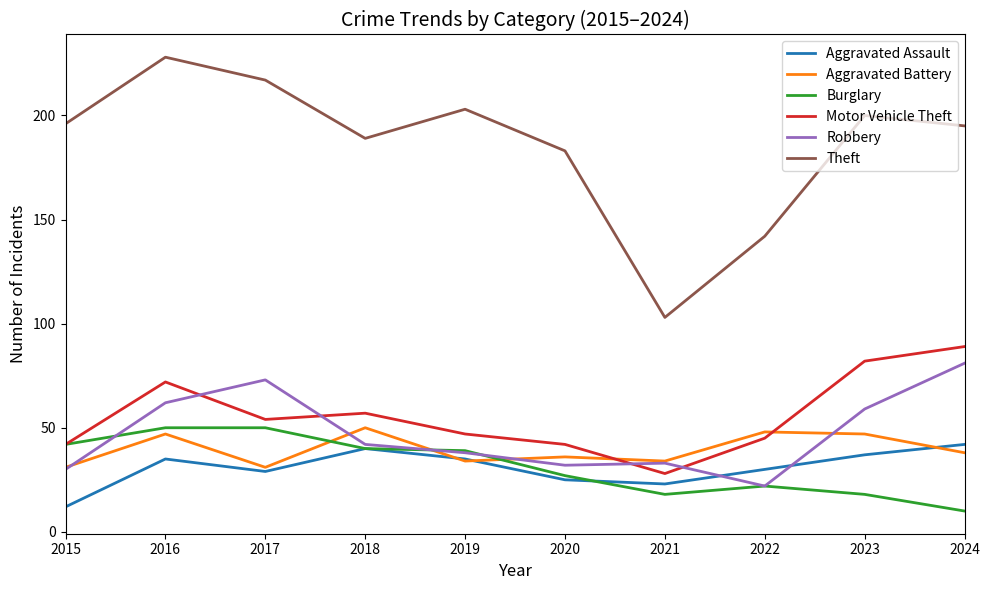

True or false: Motor Vehicle Theft has more than 2 points higher than both neighbors.

False